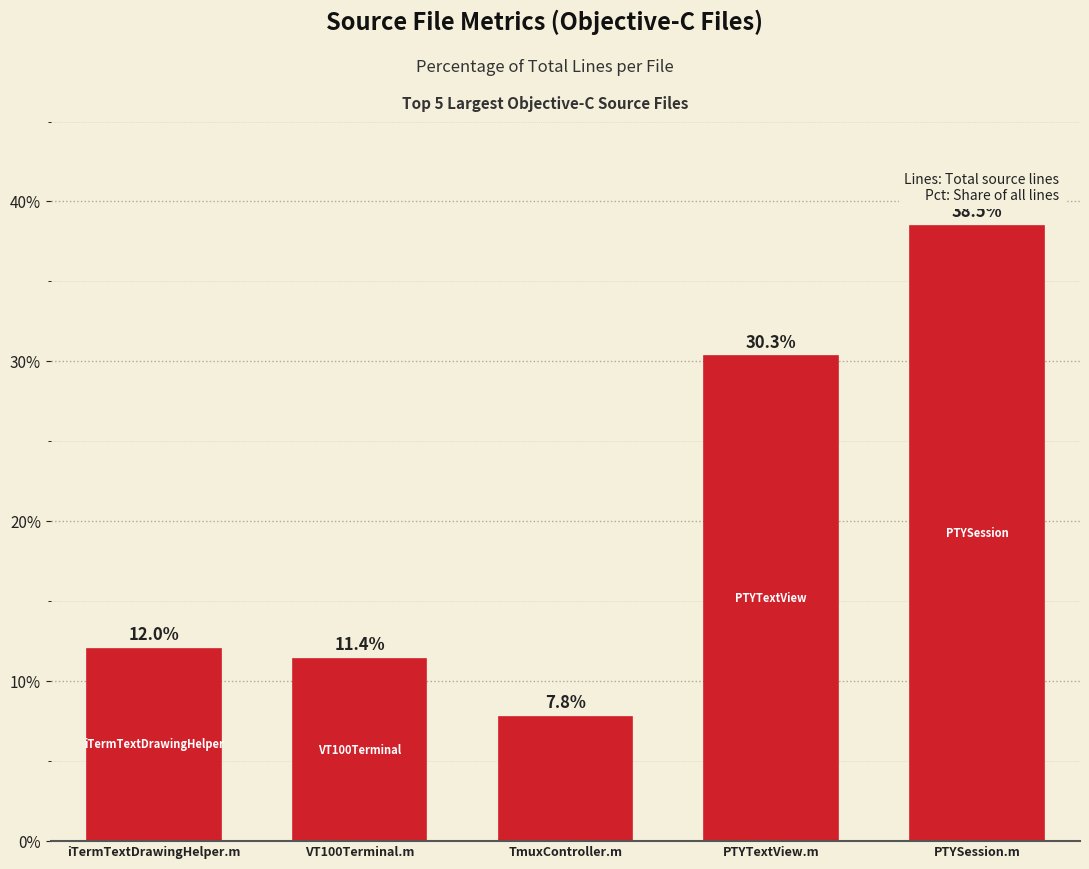

What position from the left is iTermTextDrawingHelper.m?

1